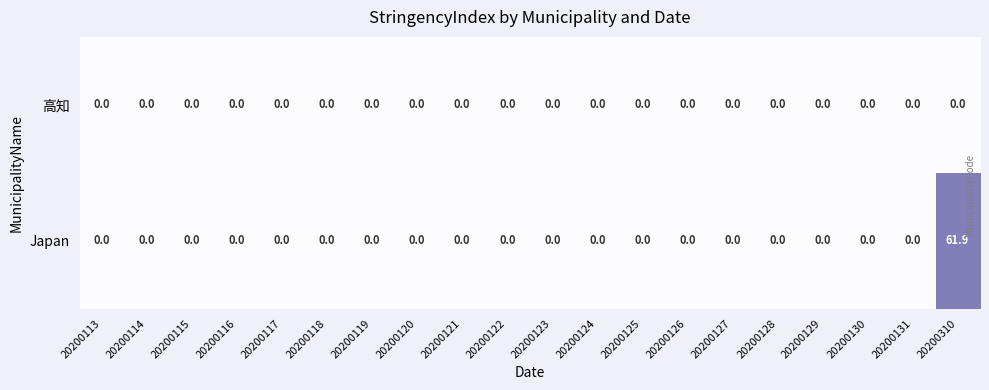

Which series has the largest total across all categories?

Japan